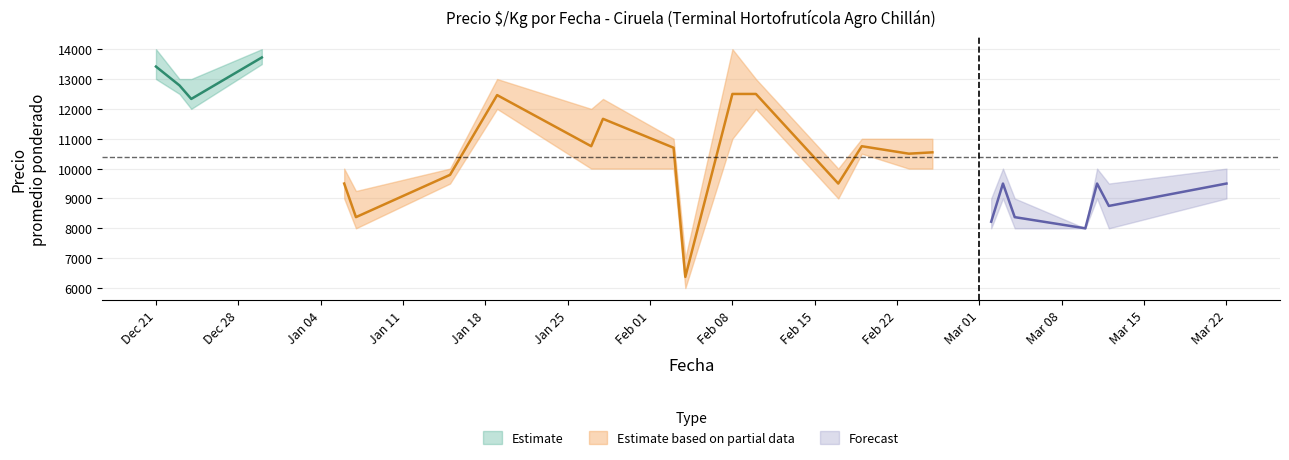

Which category has the lowest value in the Precio maximo series?

2021-02-04